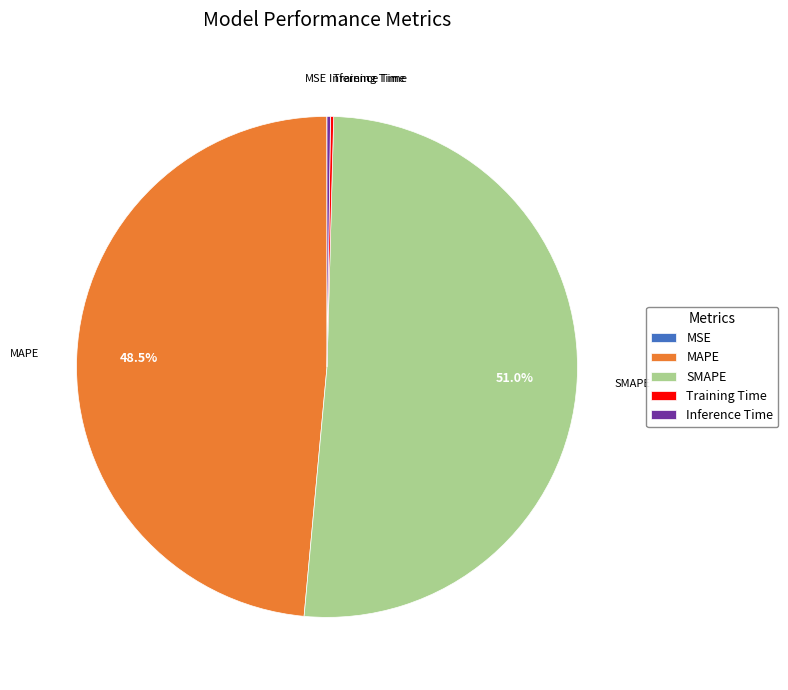

Does MAPE represent more than half of the total?

No